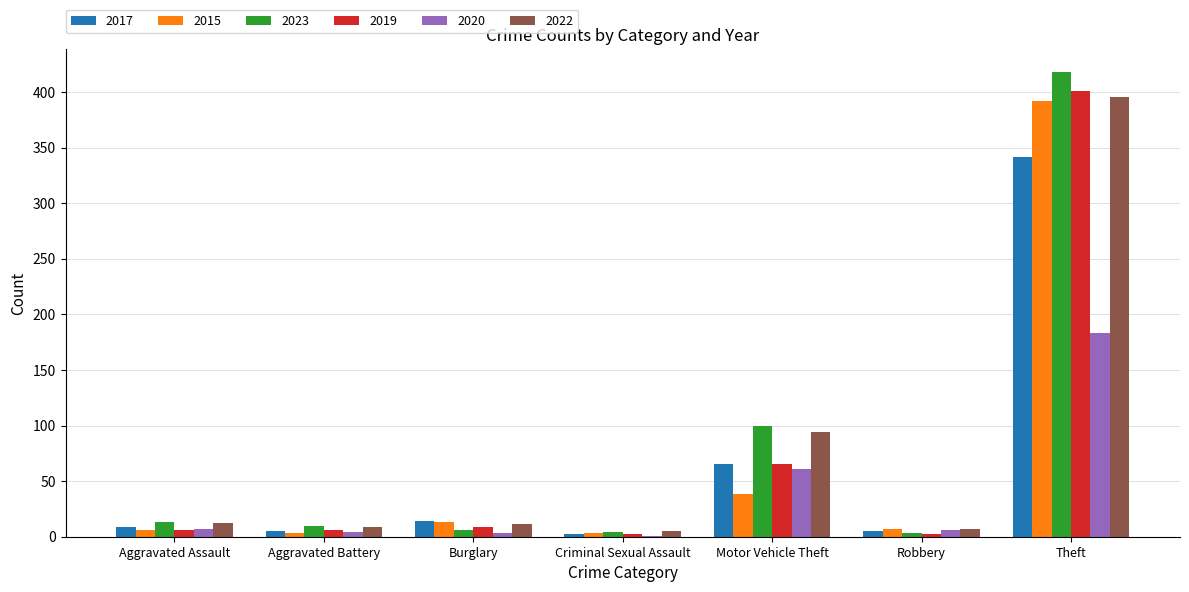

Is the value of 2019 at Criminal Sexual Assault greater than the value of 2017 at Aggravated Assault?

No